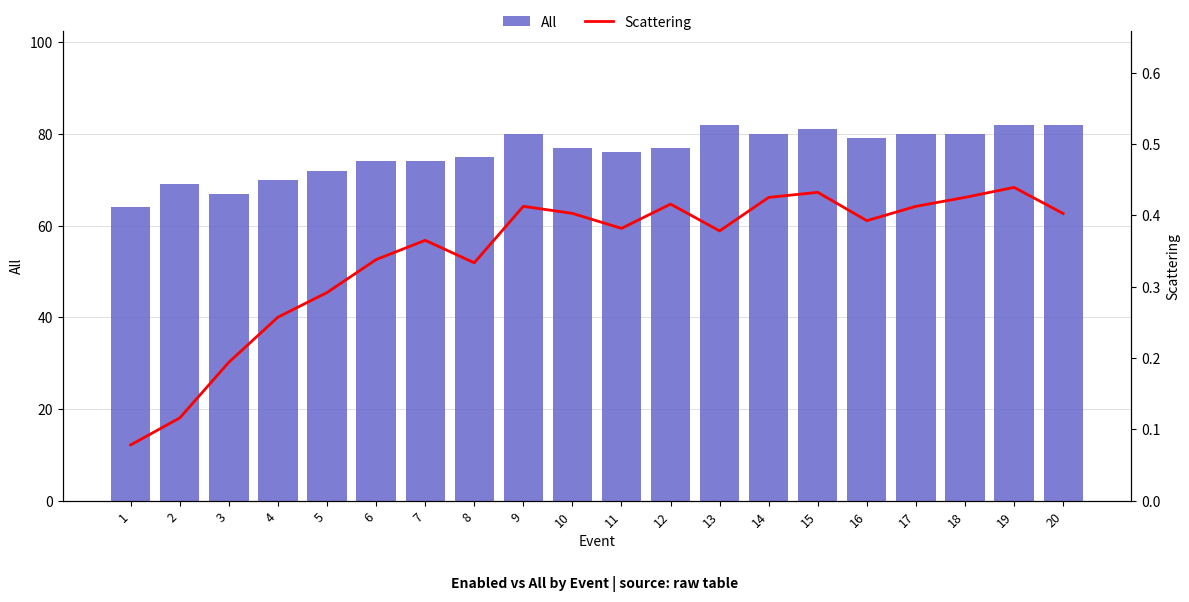

Are the bars horizontal?

No